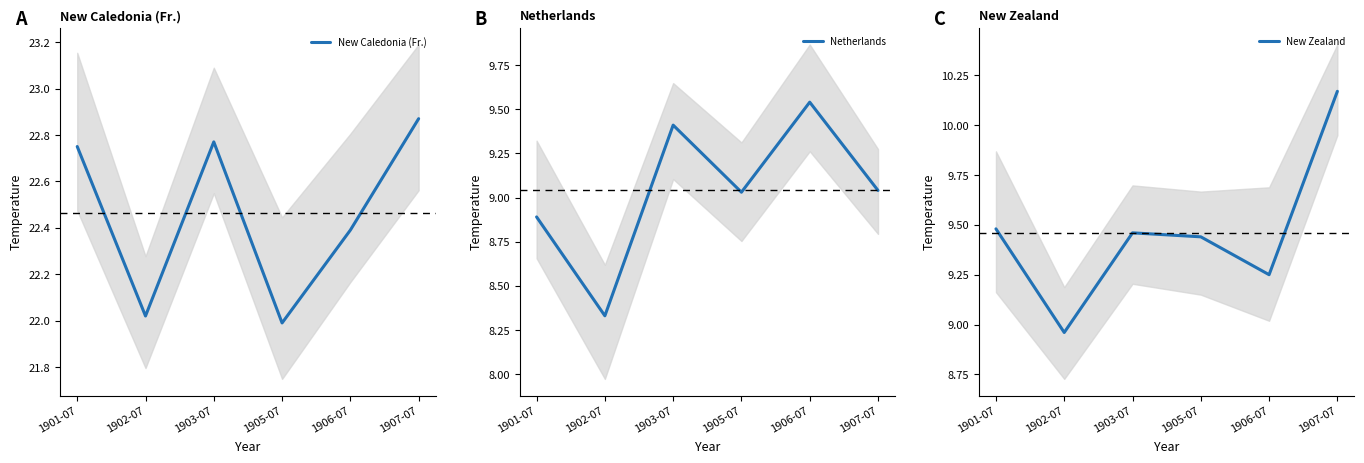

Reading right to left, list all the values displayed in this chart.

New Caledonia (Fr.): 1907-07=22.9	1906-07=22.4	1905-07=22.0	1903-07=22.8	1902-07=22.0	1901-07=22.8
Netherlands: 1907-07=9.0	1906-07=9.5	1905-07=9.0	1903-07=9.4	1902-07=8.3	1901-07=8.9
New Zealand: 1907-07=10.2	1906-07=9.2	1905-07=9.4	1903-07=9.5	1902-07=9.0	1901-07=9.5